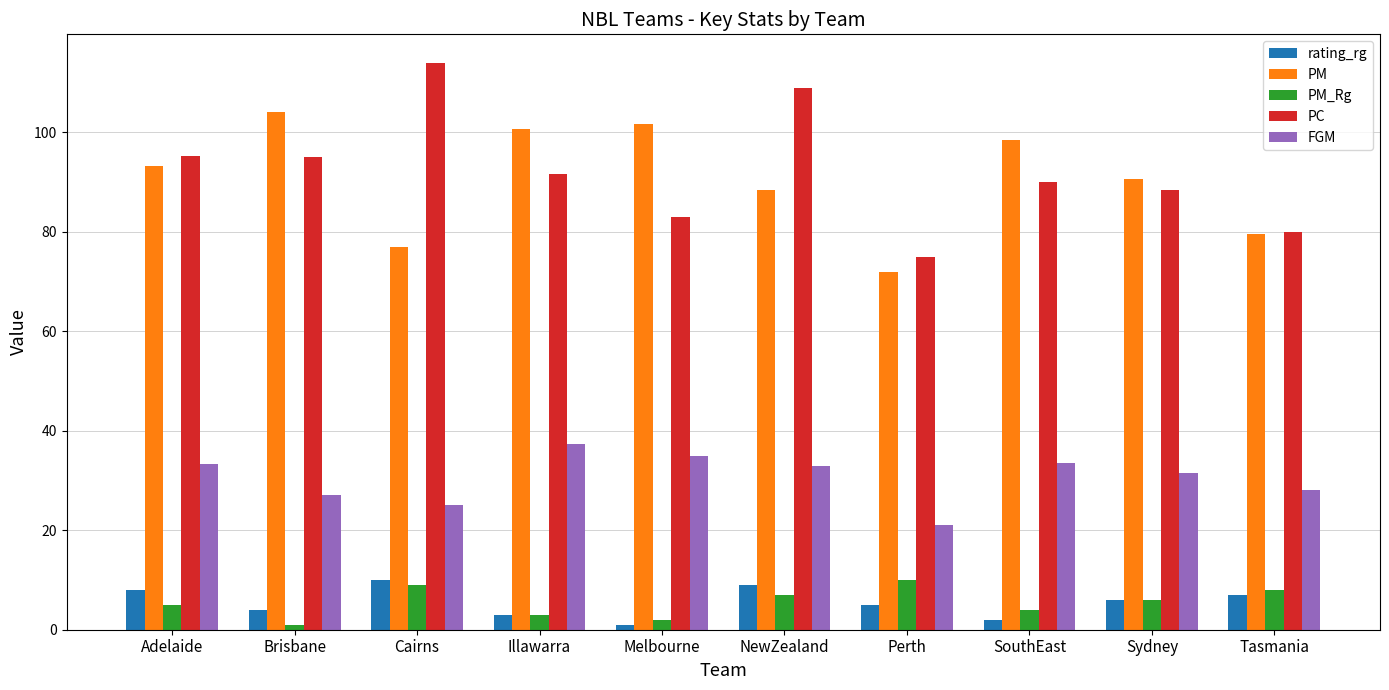

Which series has the largest range (max minus min)?

PC